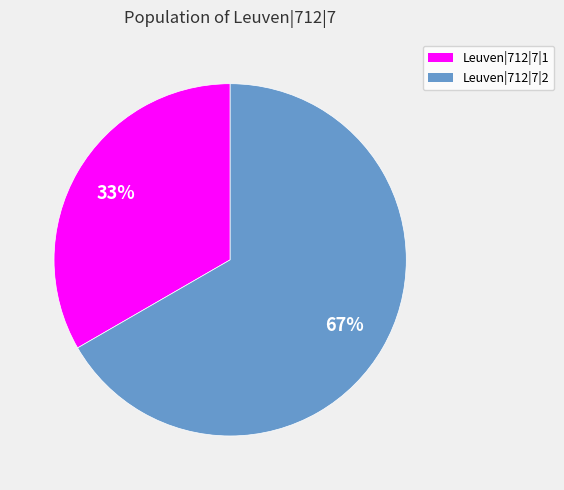

Combined, do Leuven|712|7|1 and Leuven|712|7|2 account for over 50%?

Yes